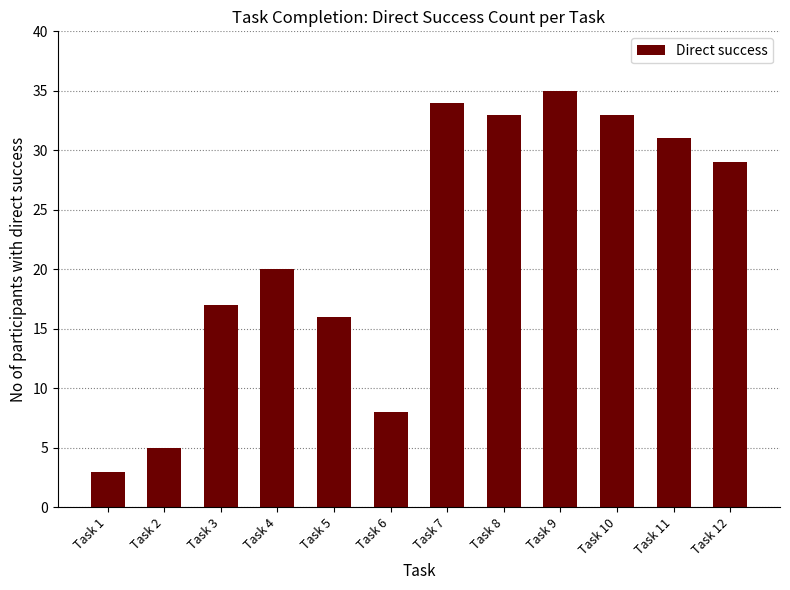

Reading left to right, list all the values displayed in this chart.

Task 1=3	Task 2=5	Task 3=17	Task 4=20	Task 5=16	Task 6=8	Task 7=34	Task 8=33	Task 9=35	Task 10=33	Task 11=31	Task 12=29